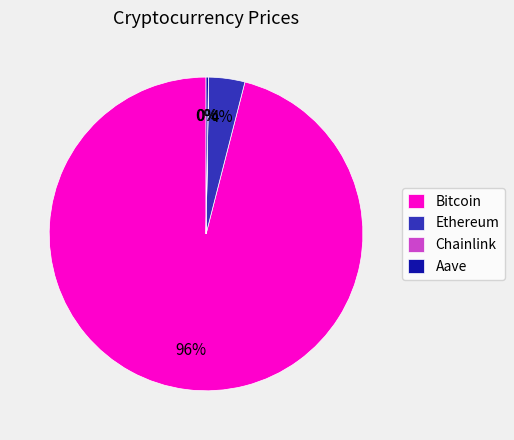

The Ethereum slice represents 15% of the pie. True or false?

False